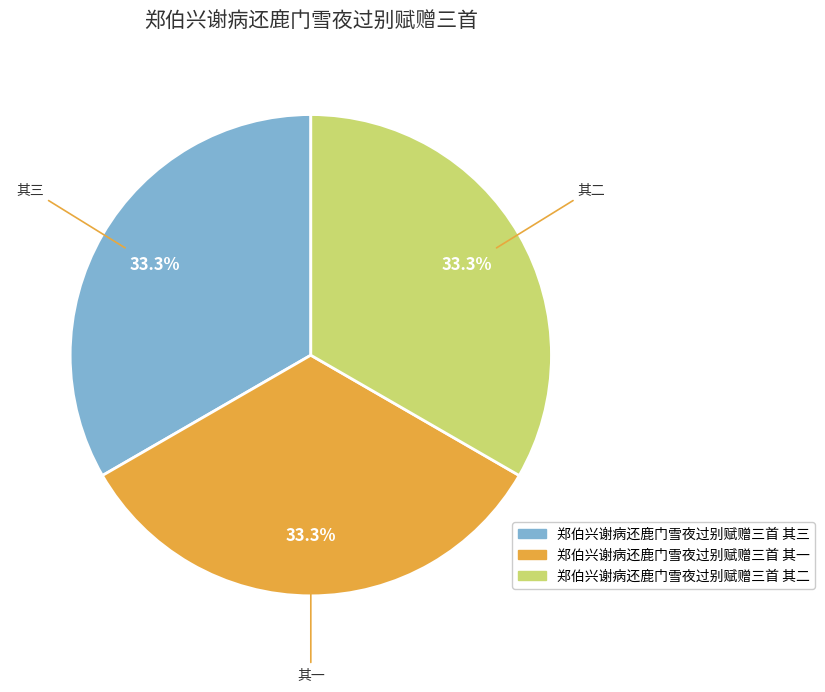

Approximately how many times larger is the value at 郑伯兴谢病还鹿门雪夜过别赋赠三首 其二 compared to 郑伯兴谢病还鹿门雪夜过别赋赠三首 其三?

1.0